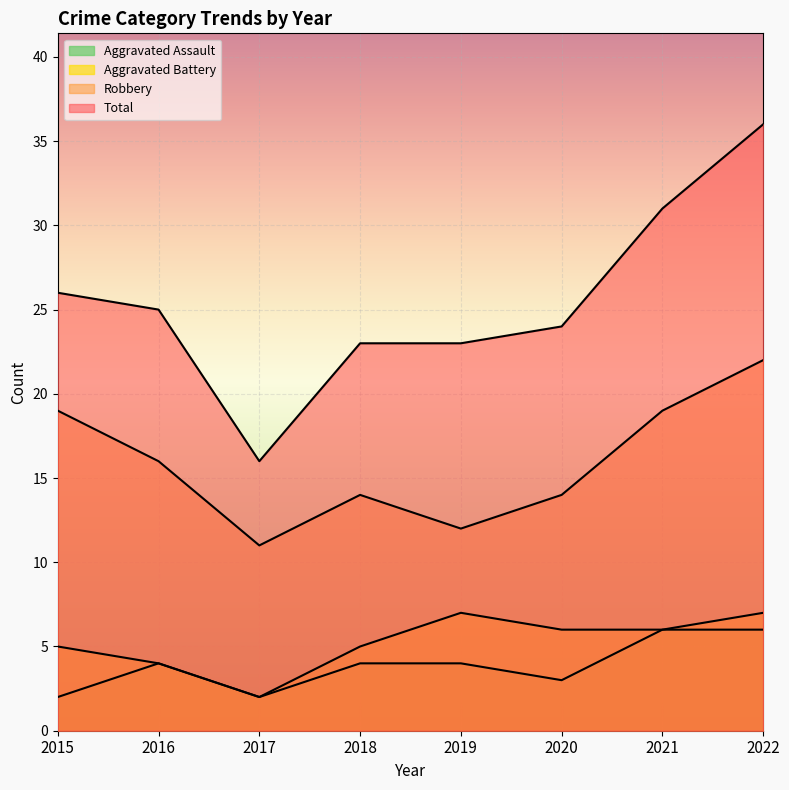

Which series changed the most between 2018 and 2022?

Total